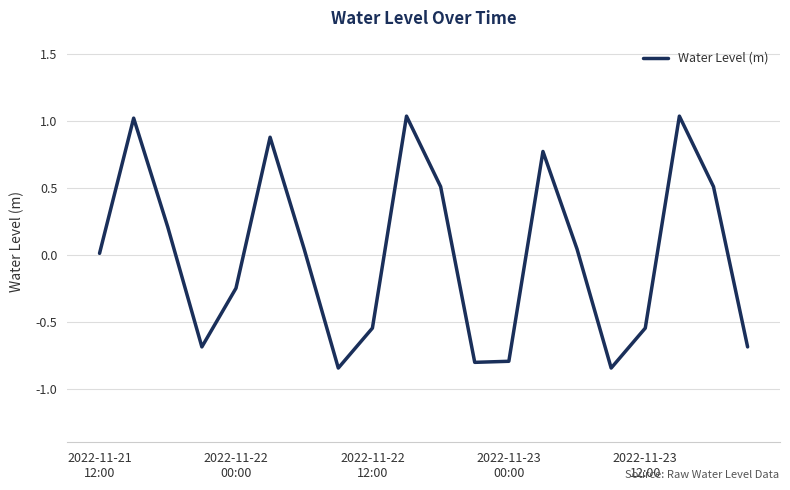

What is the difference between the maximum and minimum values?

1.9